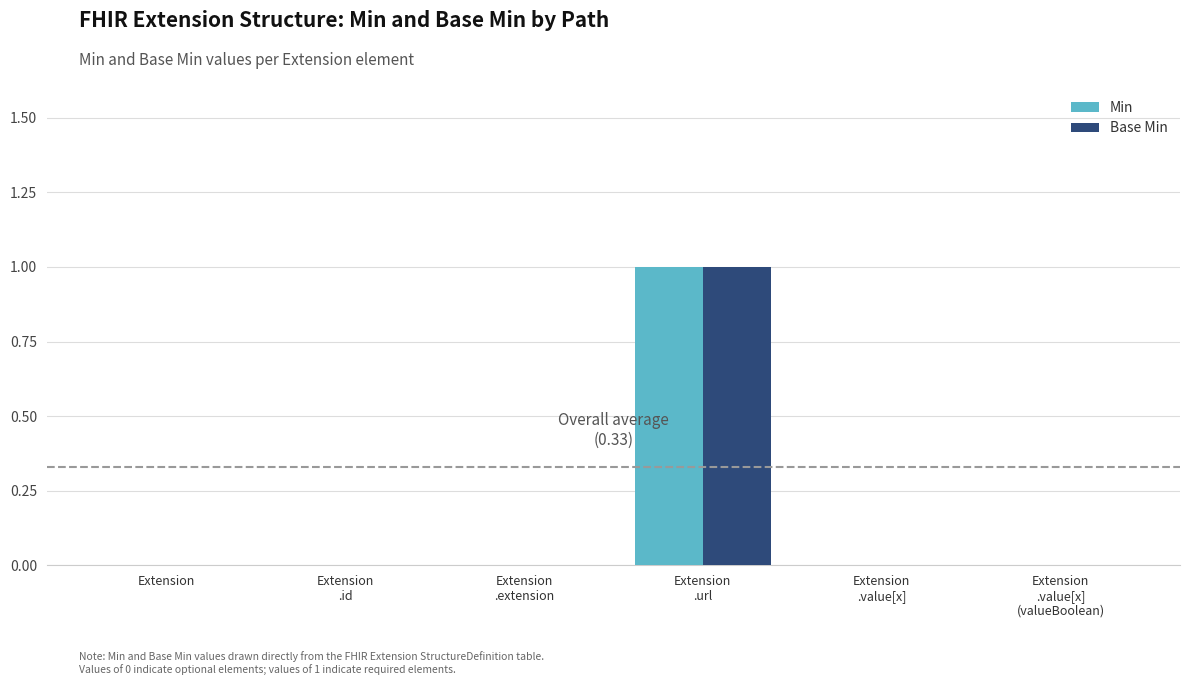

Count the Base Min values in the range 0 to 1.

6